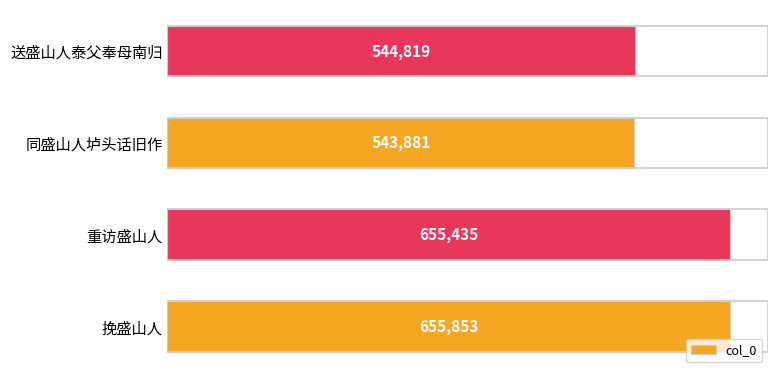

Are the bars grouped side by side (vs. stacked)?

No